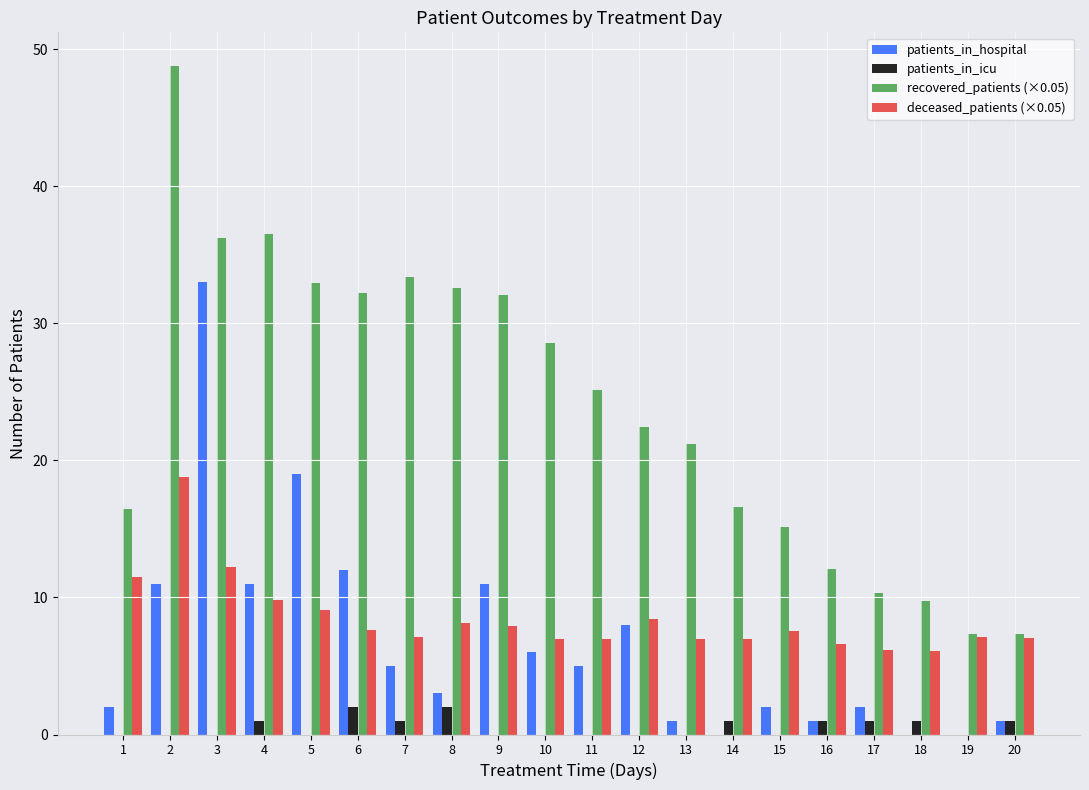

Is it true that deceased_patients (×0.05) equals 7.1 at 20?

True